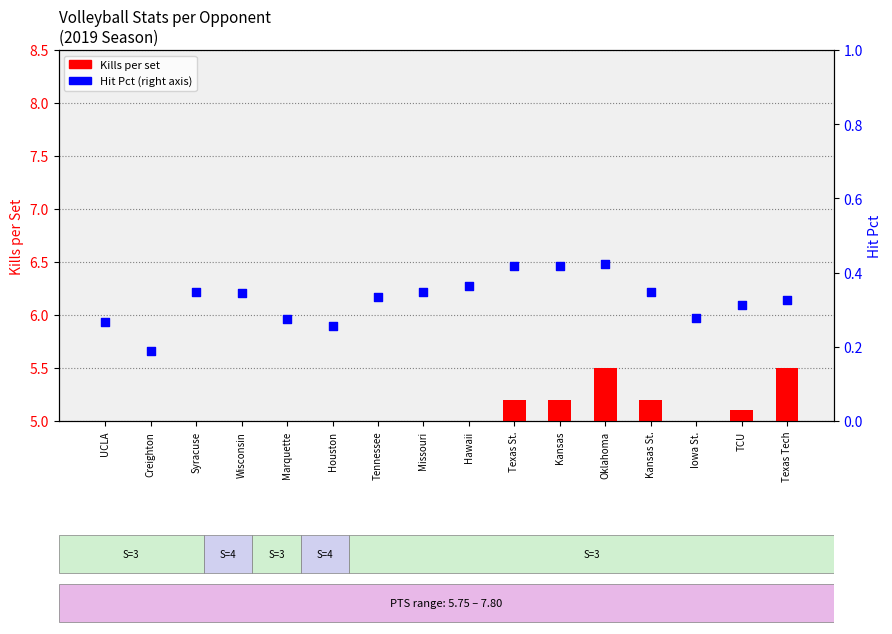

Which series has the largest total across all categories?

Kills (per set)